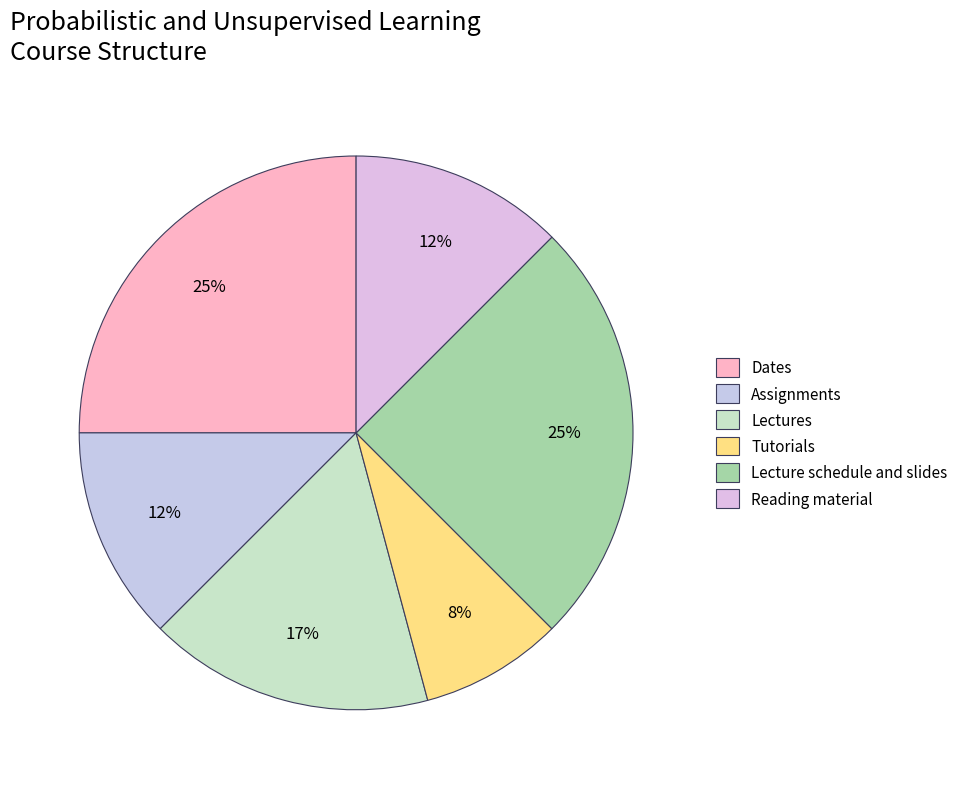

How many segments does this pie chart have?

6